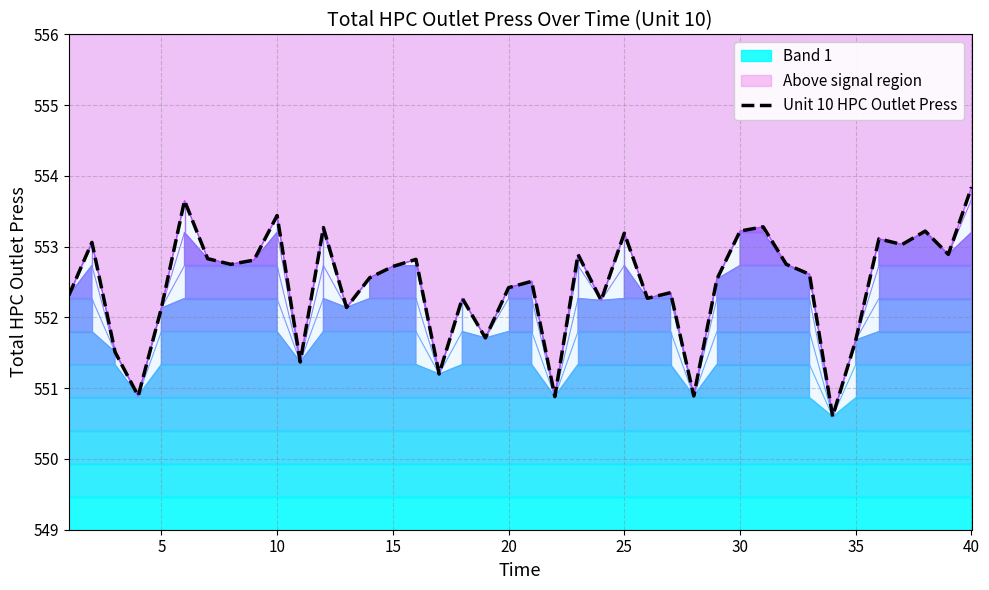

How many values exceed 552?

31